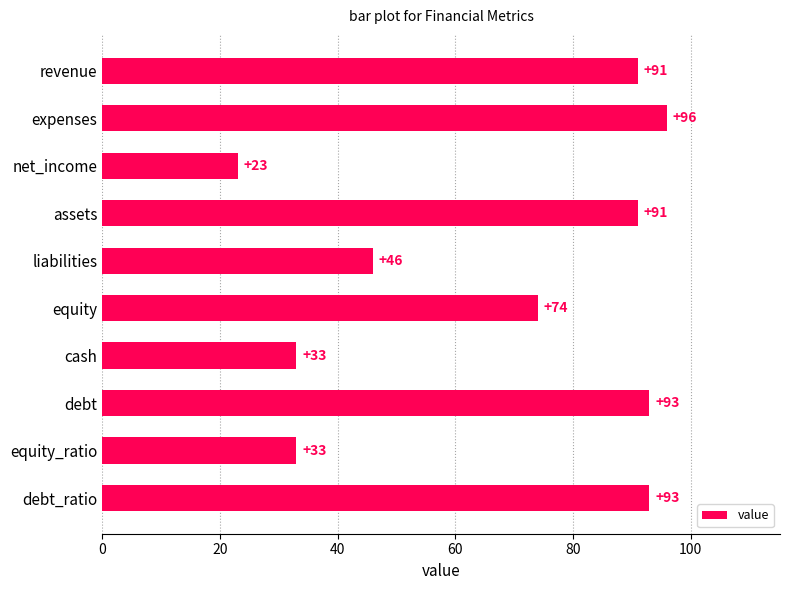

Does the chart contain stacked bars?

No